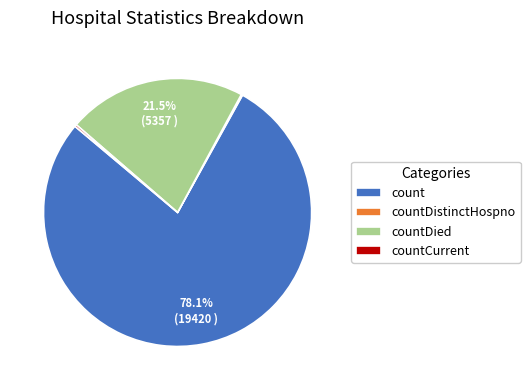

How much of the chart is everything except count?

21.9%